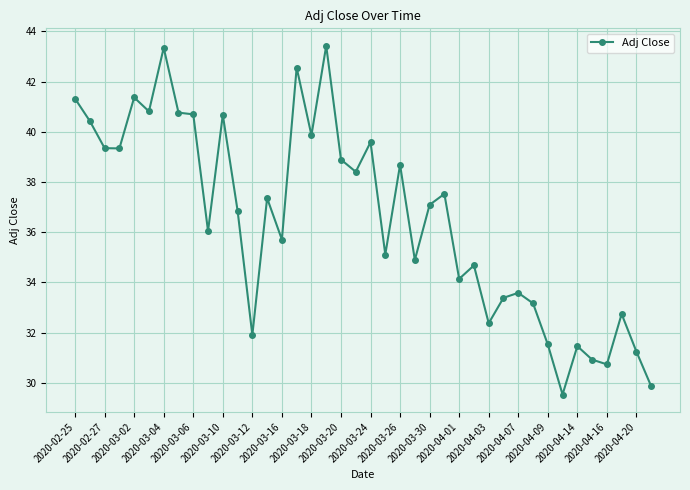

What is the maximum value shown in the chart?

43.4